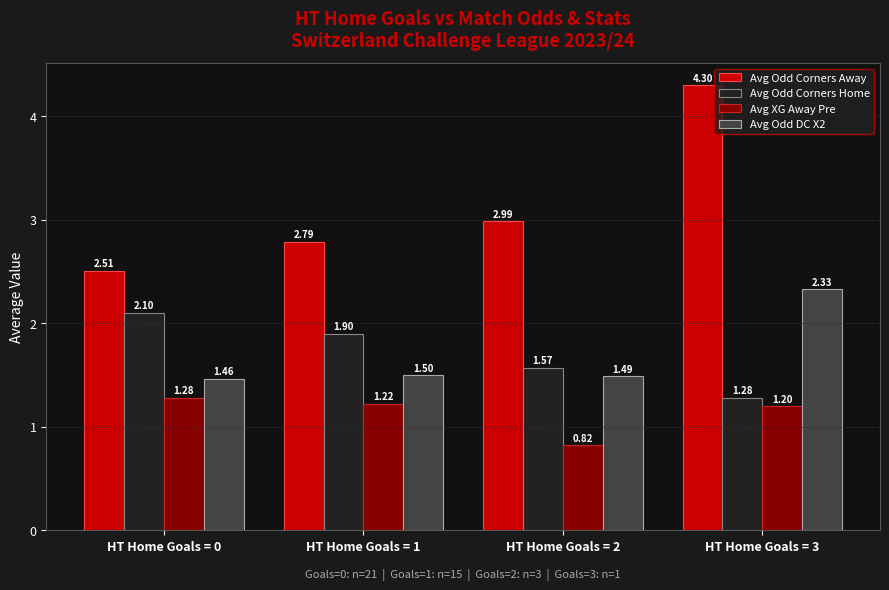

What is the spread (max minus min) of values at HT Home Goals = 3?

3.1